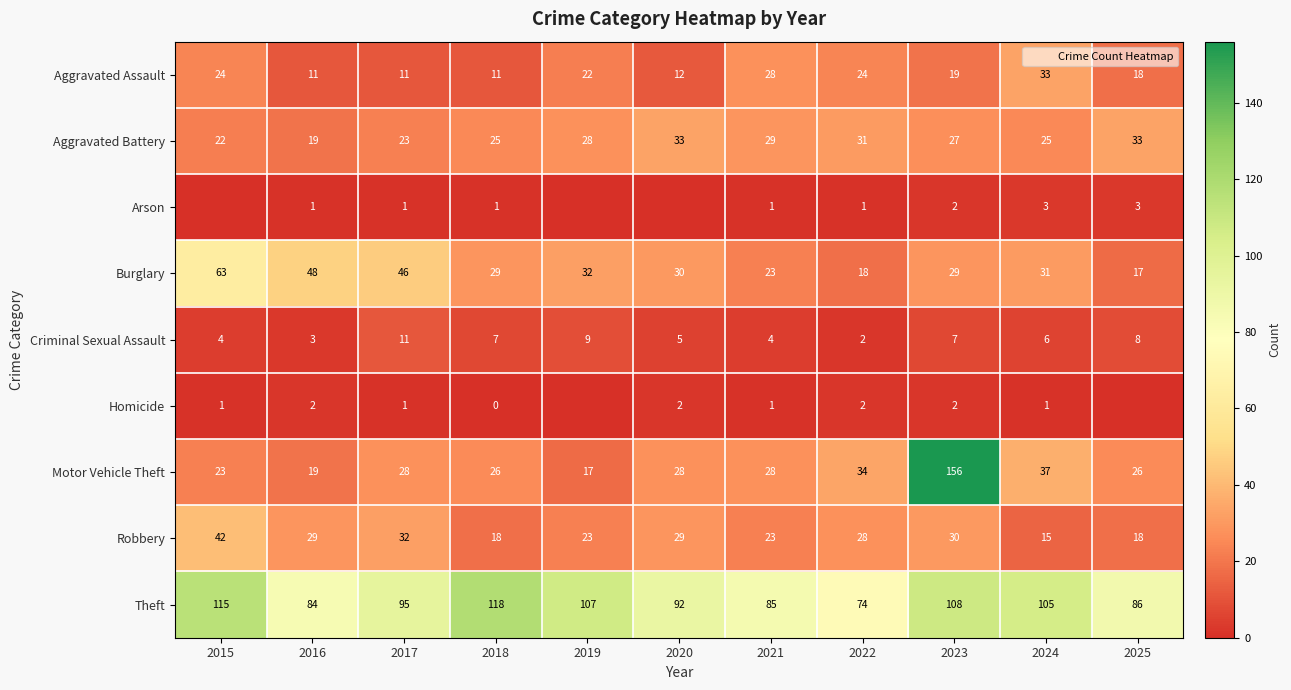

Which series changed the most between 2016 and 2019?

Theft